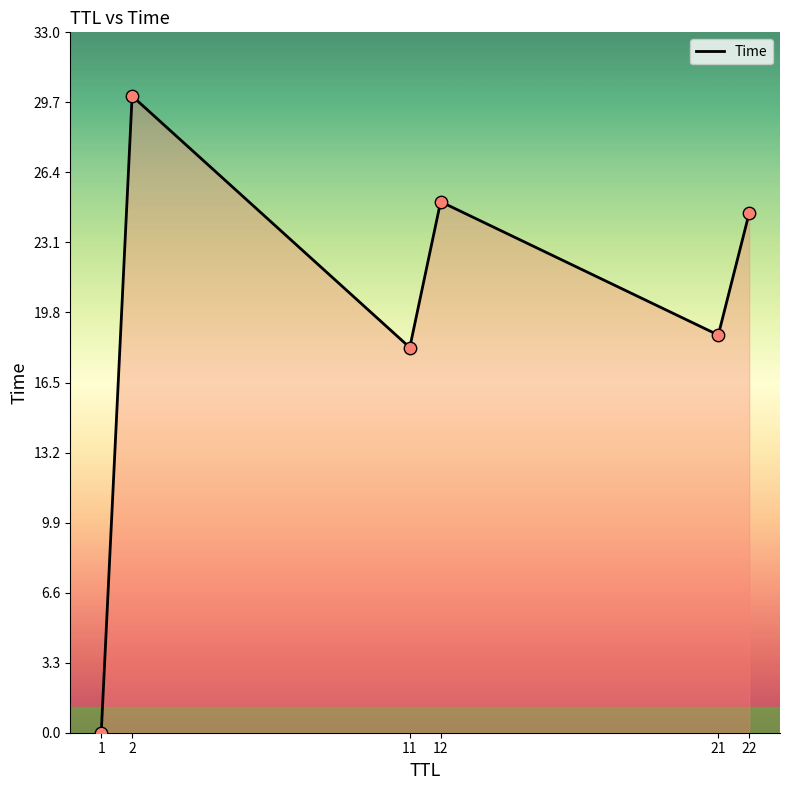

What is the ratio of the value at 2 to the value at 22?

1.2